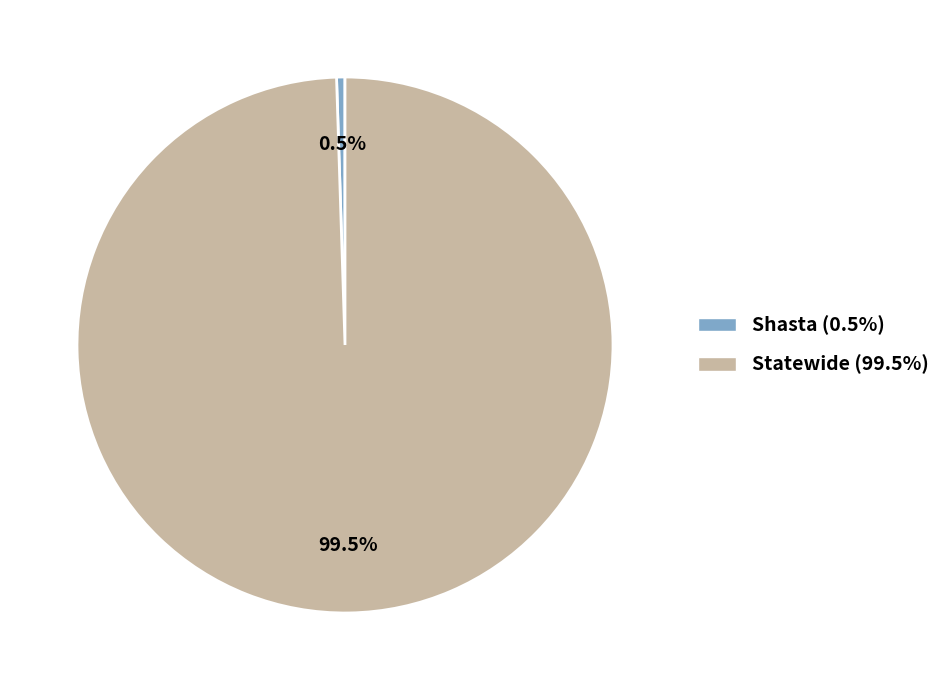

To the nearest percent, what is the average slice percentage?

50%